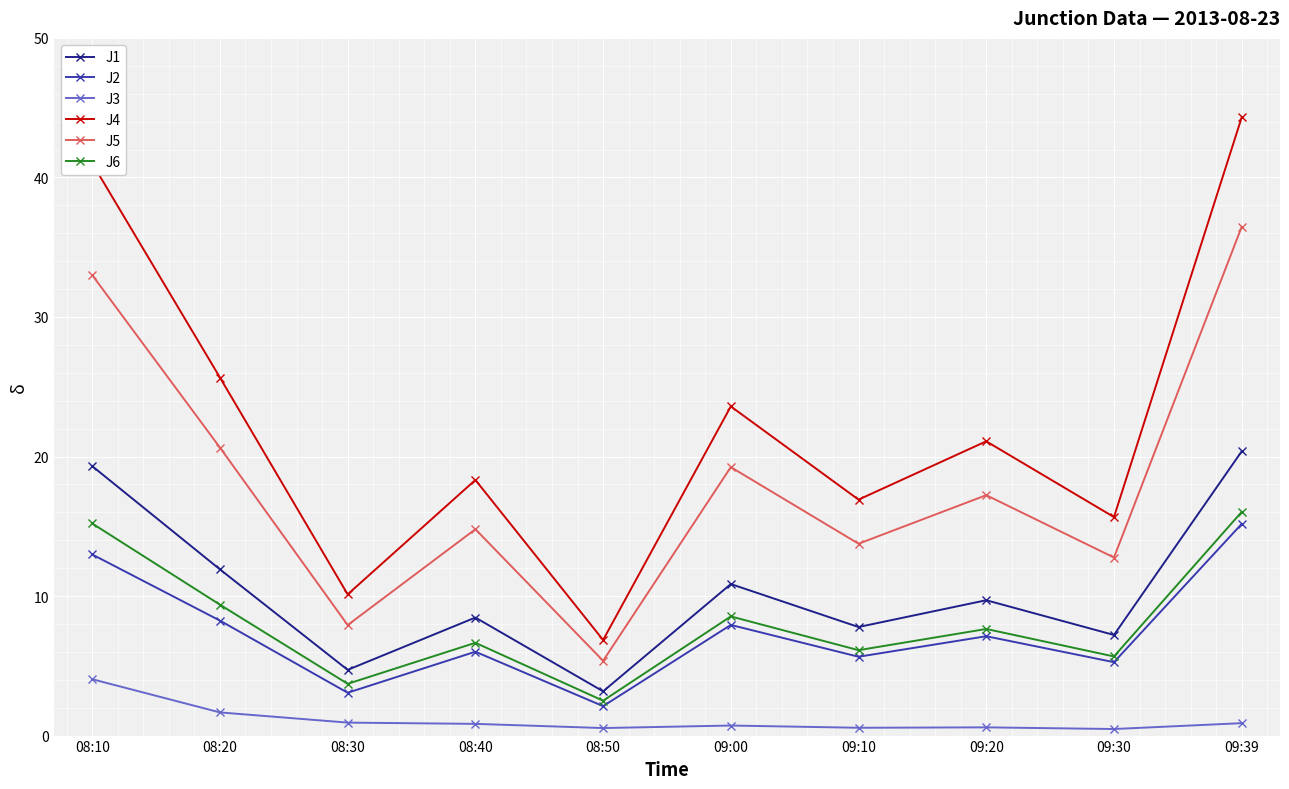

How many interior local valleys does the J4 series have?

4